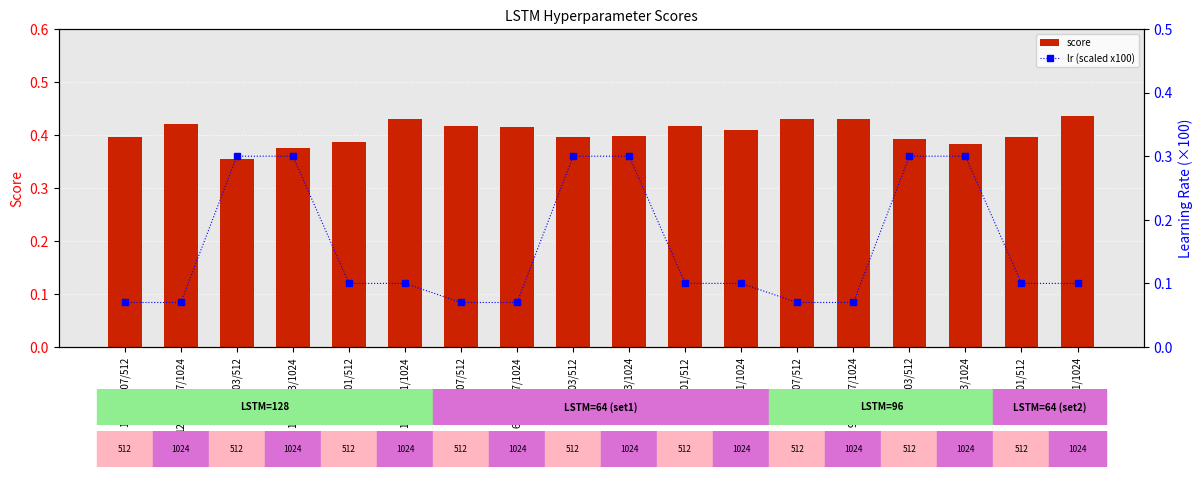

Which series has the largest total across all categories?

score